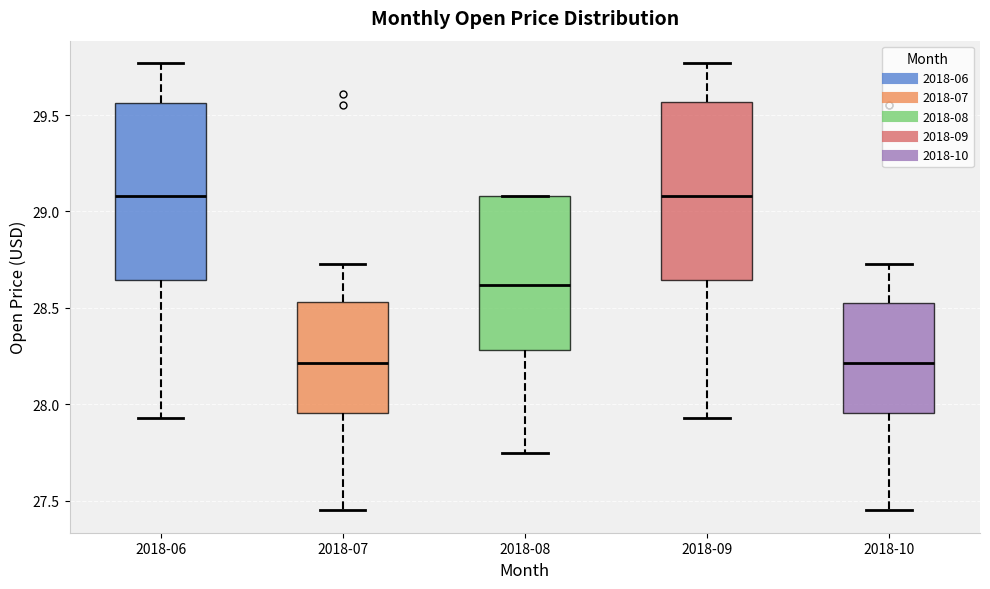

Reading left to right, transcribe this box plot: for each box, give where its median line is, the range the box spans, and where its two whiskers end, as read against the y-axis. The values are not printed on the chart, so give them approximately, as read against the axis.

2018-06: median 29.10, box 28.65 to 29.55, whiskers 27.95 to 29.75
2018-07: median 28.20, box 27.95 to 28.55, whiskers 27.45 to 28.75
2018-08: median 28.60, box 28.30 to 29.10, whiskers 27.75 to 29.10
2018-09: median 29.10, box 28.65 to 29.55, whiskers 27.95 to 29.75
2018-10: median 28.20, box 27.95 to 28.55, whiskers 27.45 to 28.75